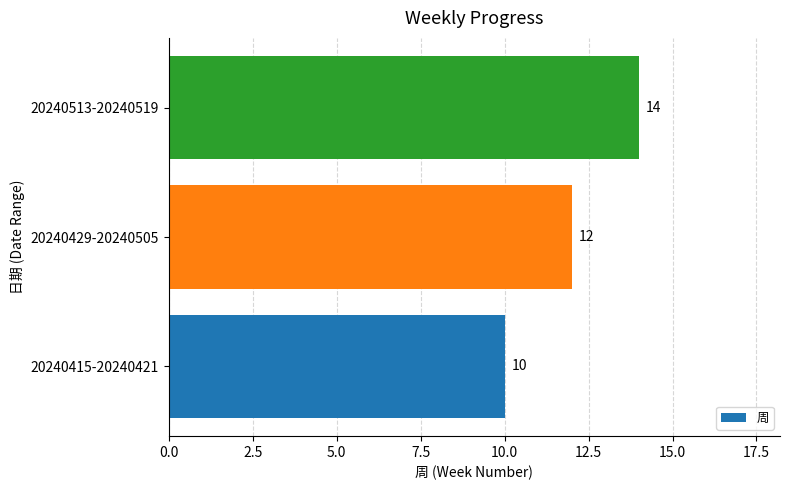

Which category has the highest value across all series?

20240513-20240519